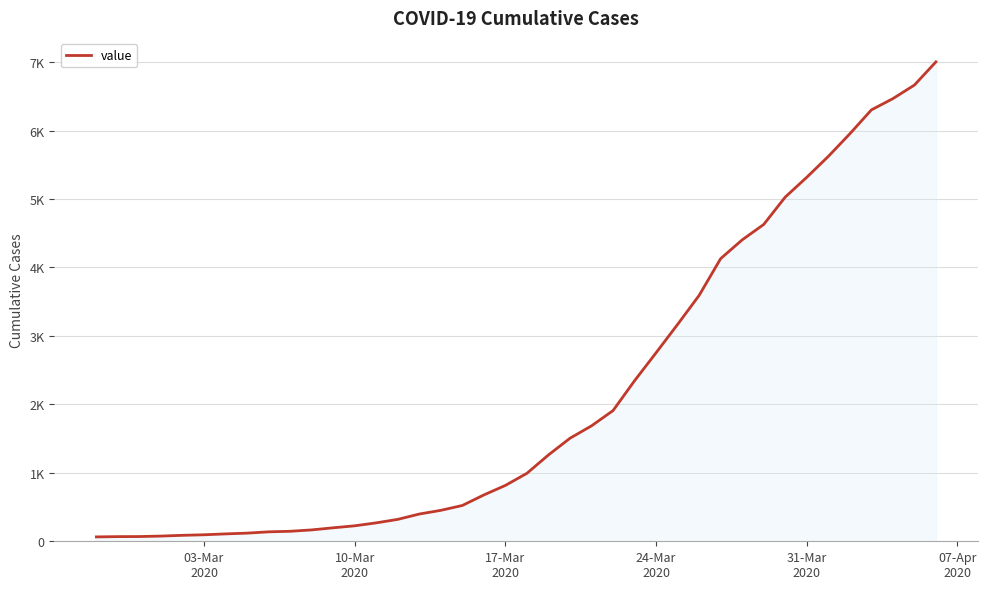

Is this an area chart (filled region under the line)?

Yes